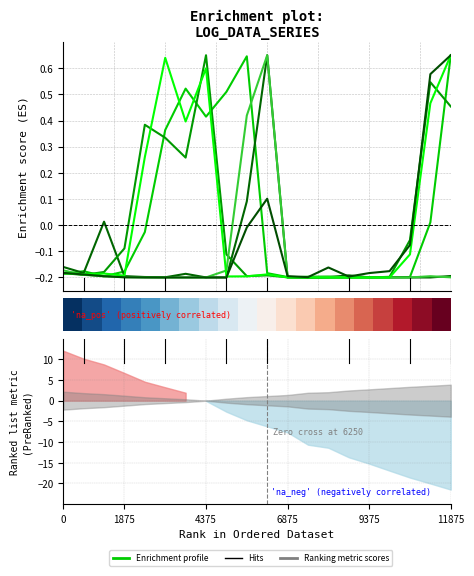

What is the label of the 7th point from the right?

13